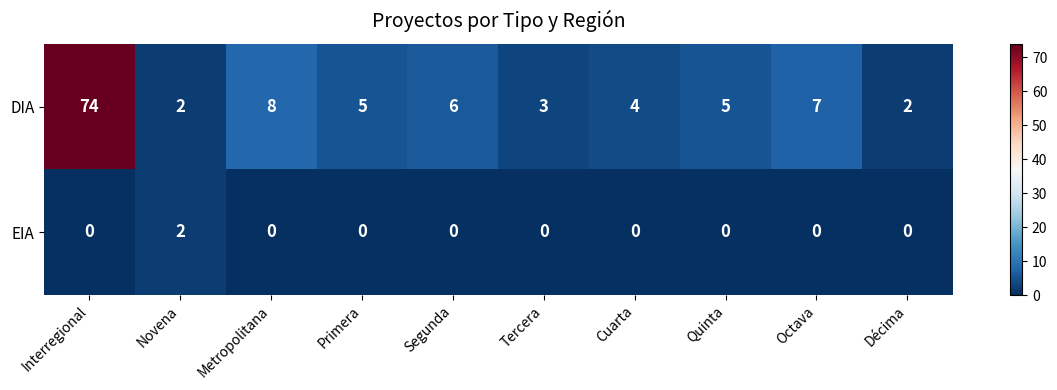

Rank the series at Tercera from highest to lowest value.

DIA, EIA